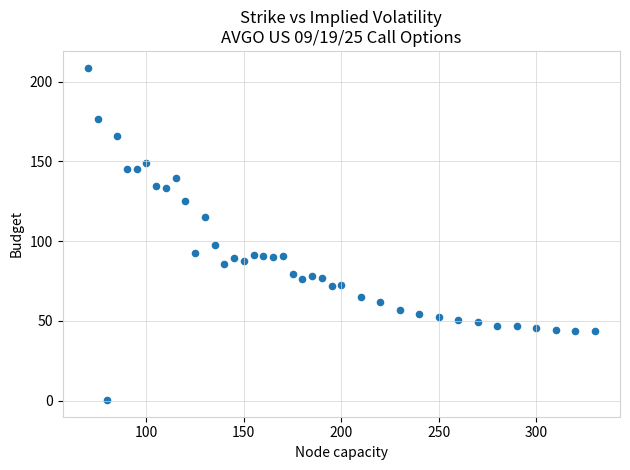

What Y value in the scatter plot is closest to 104?

97.3